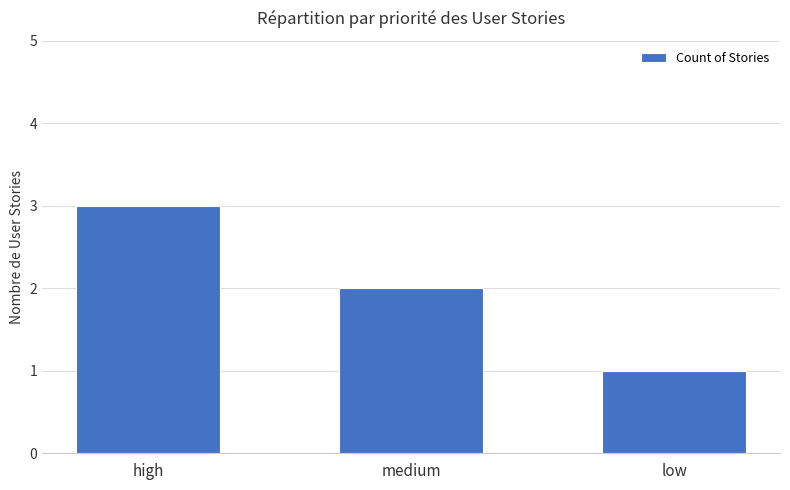

What is the value of the 3rd bar from the left?

1